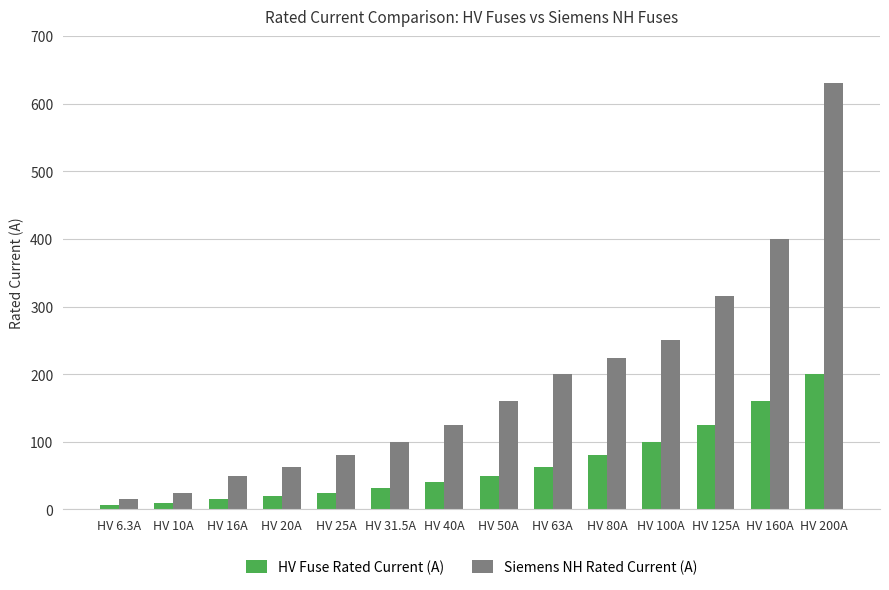

What is the maximum value for Siemens NH Rated Current (A)?

630.0